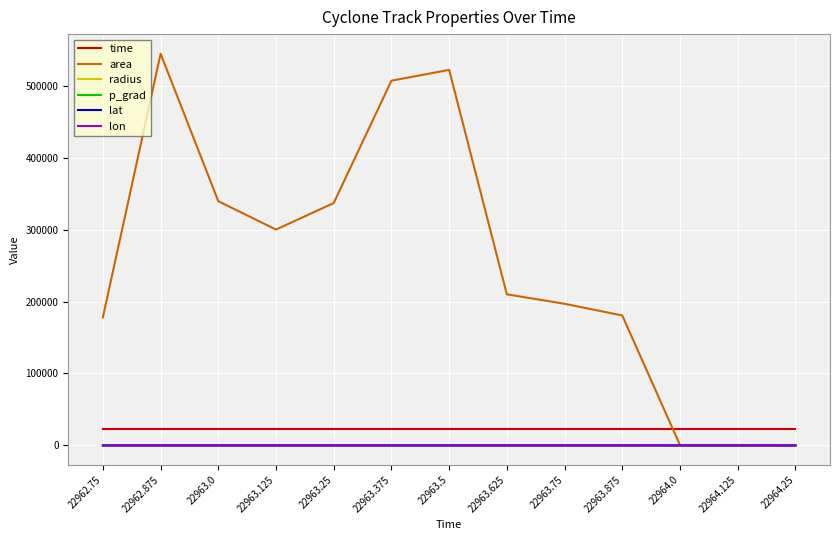

The value of radius at 22962.75 is 238.1. True or false?

True